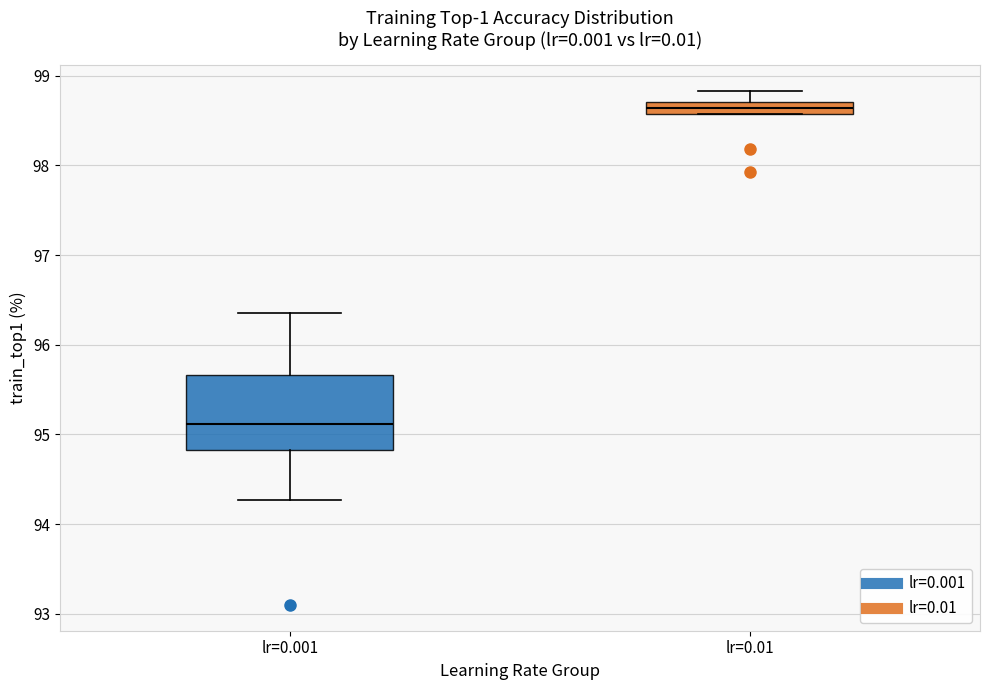

Where does the median line of the box for lr=0.001 sit on the y-axis? The values are not printed on the chart, so give them approximately, as read against the axis.

95.1